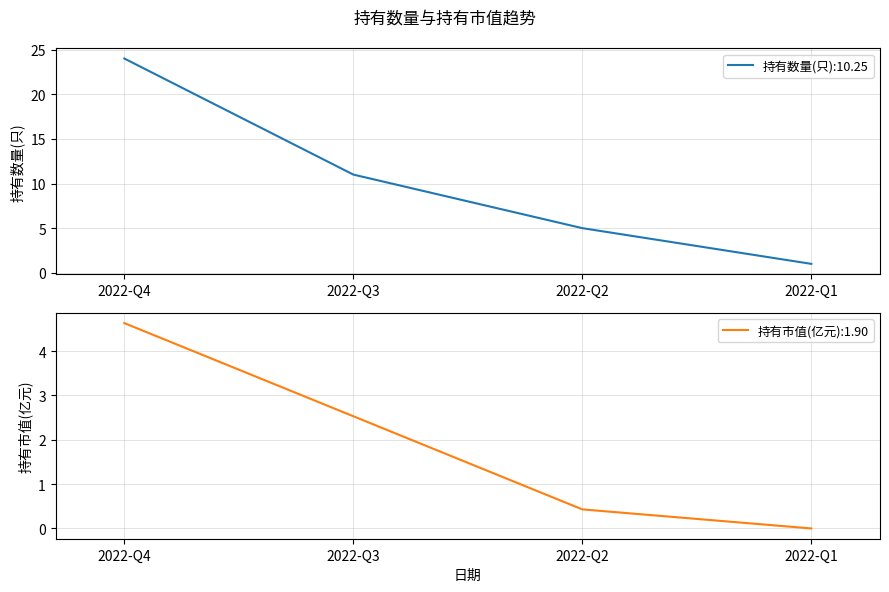

At 2022-Q1, list the series in order from largest to smallest.

持有数量(只), 持有市值(亿元)